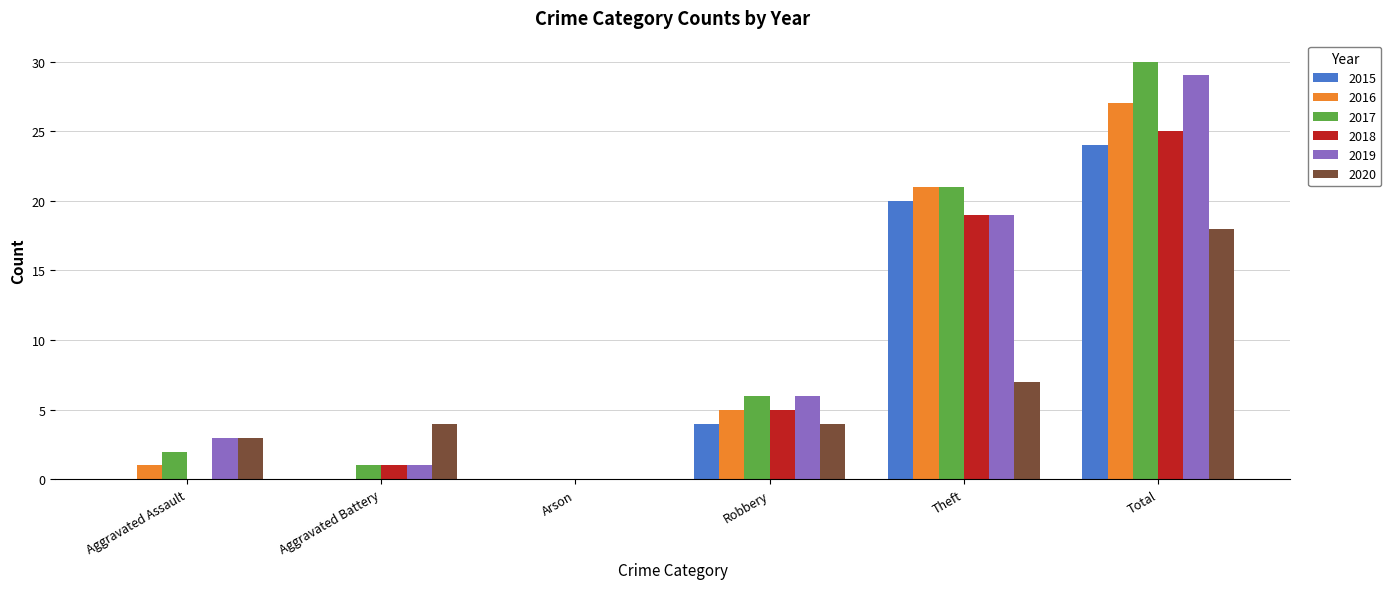

What is the sum of the 2016 values at Robbery and Aggravated Assault?

6